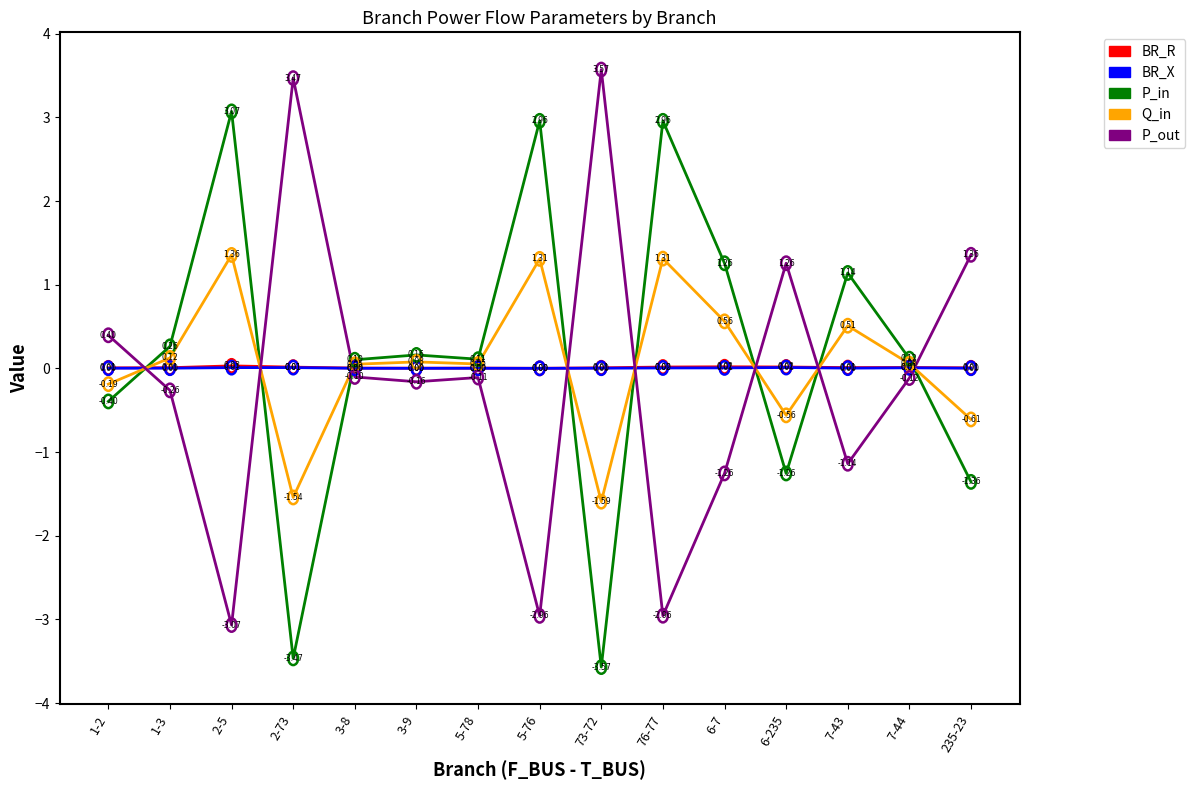

True or false: BR_R has a value of 0.0 at 6-235.

True